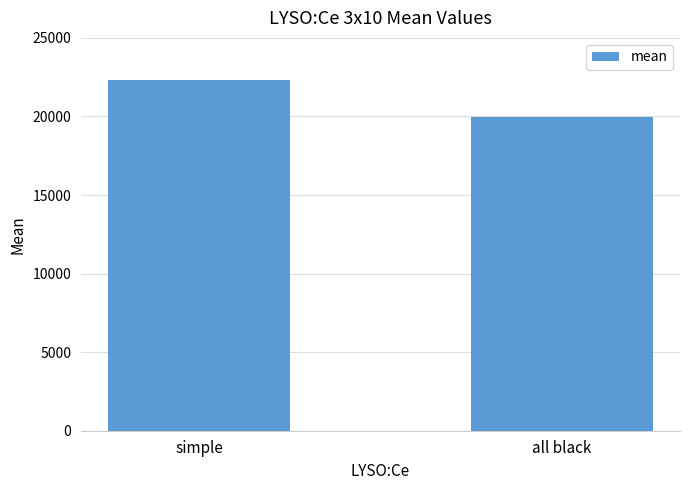

What position from the right is simple?

2